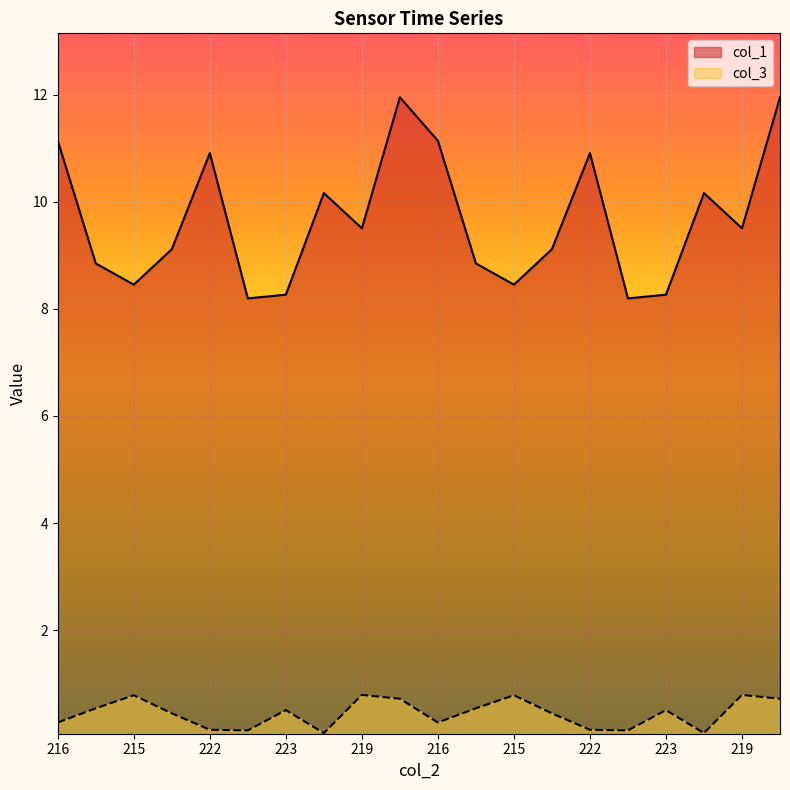

True or false: col_1 and col_3 intersect in this chart.

False